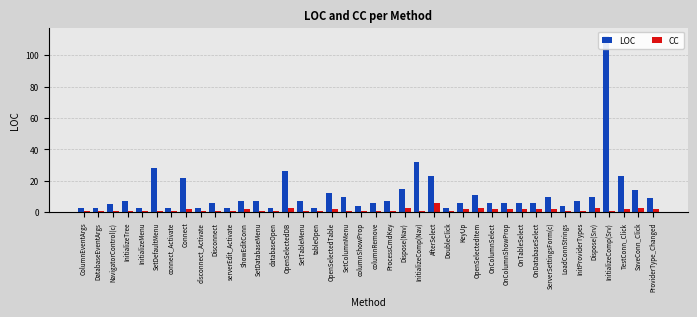

Reading left to right, transcribe all the data shown in this chart.

LOC: ColumnEventArgs=3	DatabaseEventArgs=3	NavigatorControl(c)=5	InitializeTree=7	InitializeMenu=3	SetDefaultMenu=28	connect_Activate=3	Connect=22	disconnect_Activate=3	Disconnect=6	serverEdit_Activate=3	ShowEditConn=7	SetDatabaseMenu=7	databaseOpen=3	OpenSelectedDB=26	SetTableMenu=7	tableOpen=3	OpenSelectedTable=12	SetColumnMenu=10	columnShowProp=4	columnRemove=6	ProcessCmdKey=7	Dispose(Nav)=15	InitializeComp(Nav)=32	AfterSelect=23	DoubleClick=3	KeyUp=6	OpenSelectedItem=11	OnColumnSelect=6	OnColumnShowProp=6	OnTableSelect=6	OnDatabaseSelect=6	ServerSettingsForm(c)=10	LoadConnStrings=4	InitProviderTypes=7	Dispose(Srv)=10	InitializeComp(Srv)=112	TestConn_Click=23	SaveConn_Click=14	ProviderType_Changed=9
CC: ColumnEventArgs=1	DatabaseEventArgs=1	NavigatorControl(c)=1	InitializeTree=1	InitializeMenu=1	SetDefaultMenu=1	connect_Activate=1	Connect=2	disconnect_Activate=1	Disconnect=1	serverEdit_Activate=1	ShowEditConn=2	SetDatabaseMenu=1	databaseOpen=1	OpenSelectedDB=3	SetTableMenu=1	tableOpen=1	OpenSelectedTable=2	SetColumnMenu=1	columnShowProp=1	columnRemove=1	ProcessCmdKey=1	Dispose(Nav)=3	InitializeComp(Nav)=1	AfterSelect=6	DoubleClick=1	KeyUp=2	OpenSelectedItem=3	OnColumnSelect=2	OnColumnShowProp=2	OnTableSelect=2	OnDatabaseSelect=2	ServerSettingsForm(c)=2	LoadConnStrings=1	InitProviderTypes=1	Dispose(Srv)=3	InitializeComp(Srv)=1	TestConn_Click=2	SaveConn_Click=3	ProviderType_Changed=2